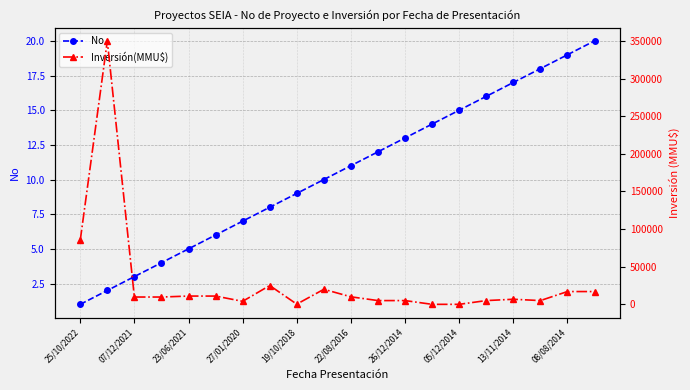

Which category has the lowest value across all series?

25/10/2022